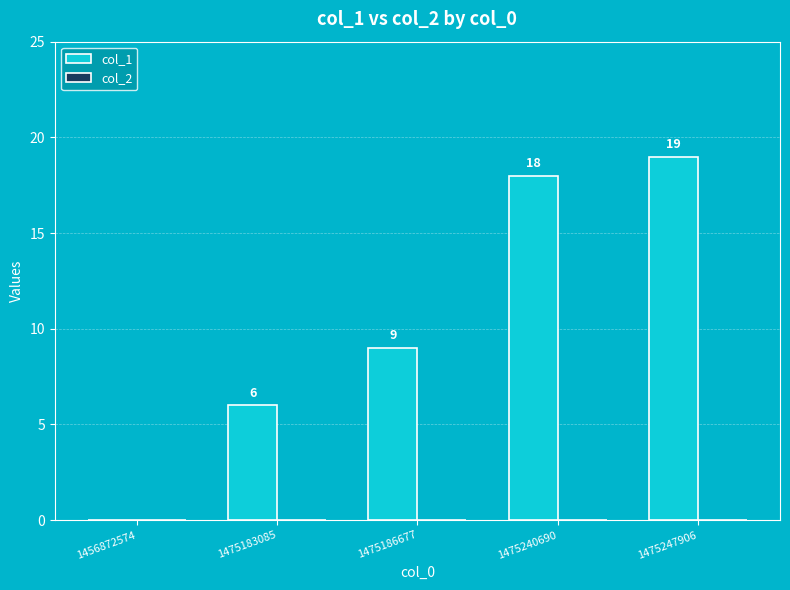

What is the sum of all values?

52